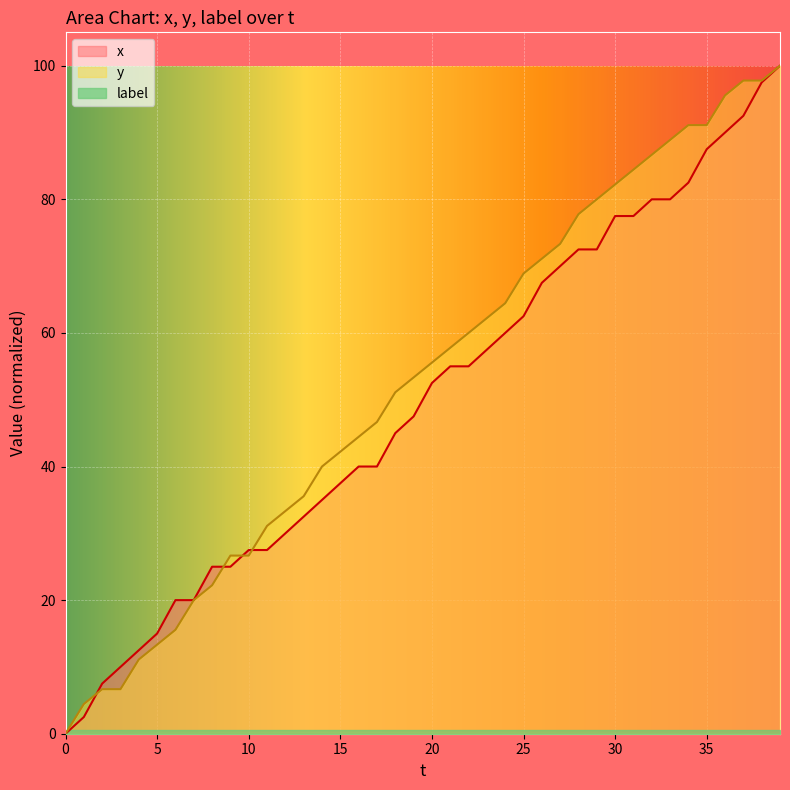

True or false: y has more than 2 points higher than both neighbors.

False